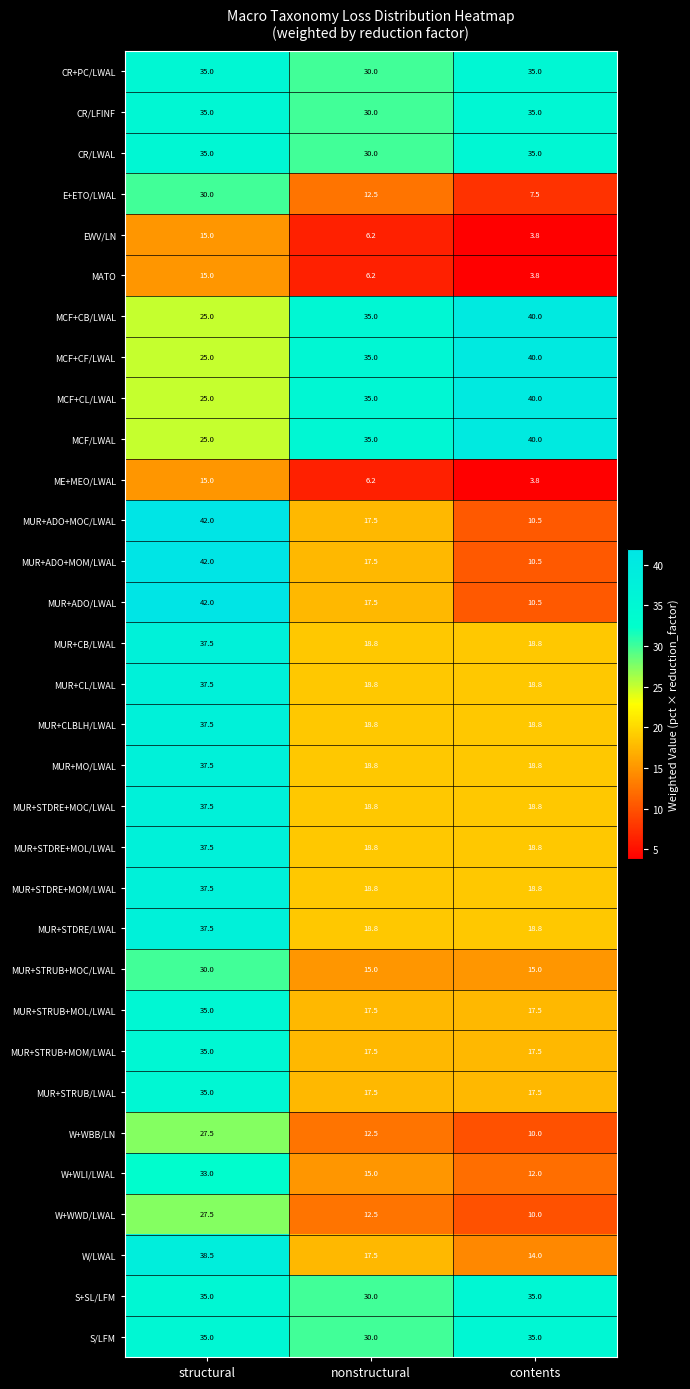

Rank the categories by MUR+ADO+MOM/LWAL value from lowest to highest.

contents, nonstructural, structural